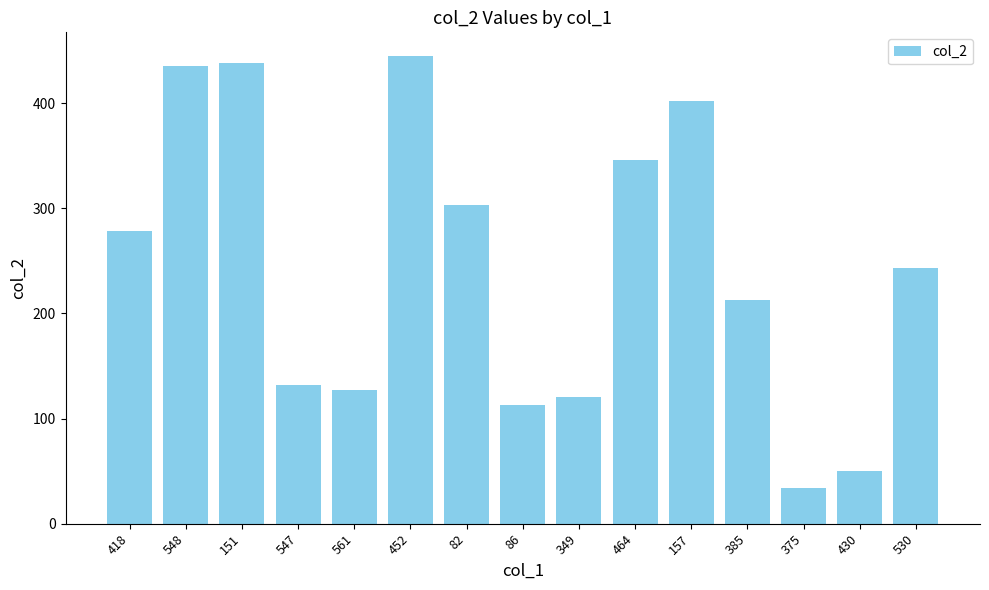

Where is the data nearest to the value 239?

530